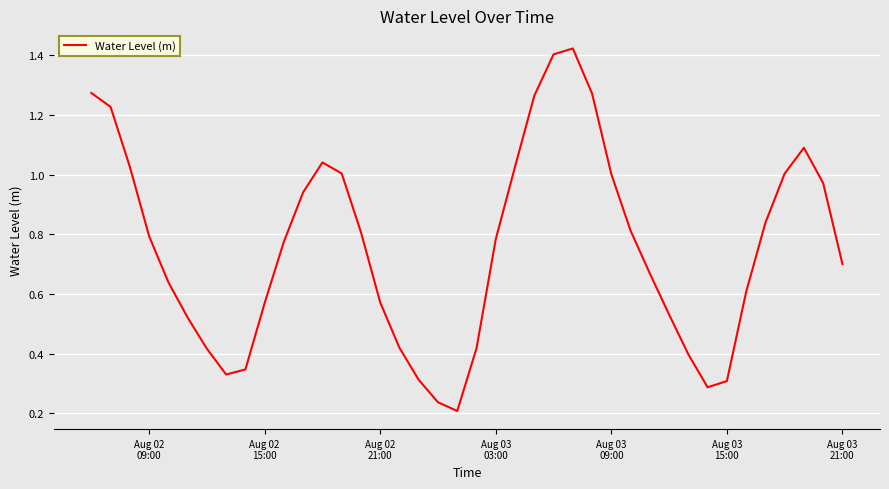

True or false: there are more than 0 points higher than both neighbors.

True